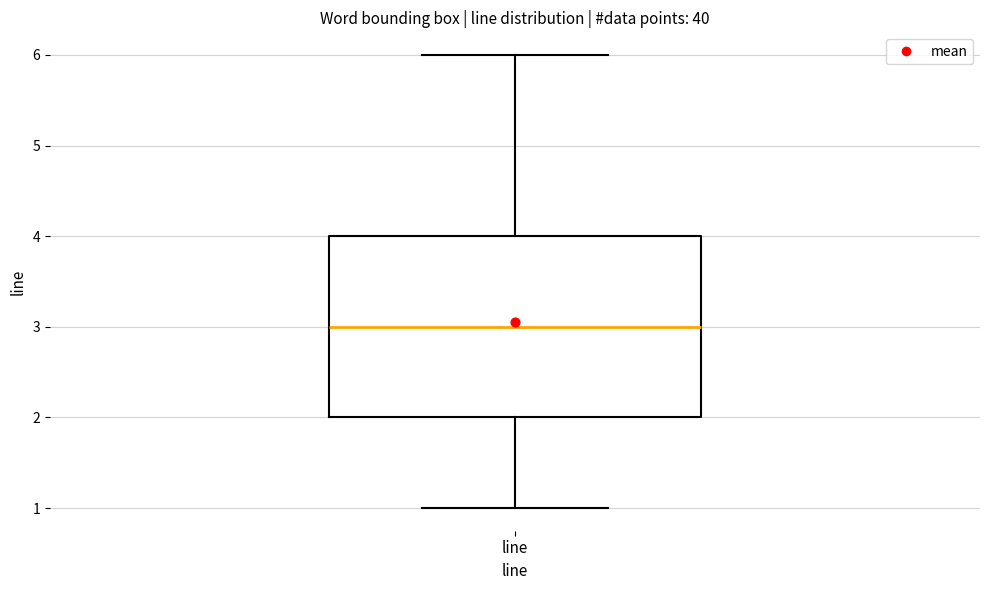

Where does the upper whisker of the box for line end on the y-axis? The values are not printed on the chart, so give them approximately, as read against the axis.

6